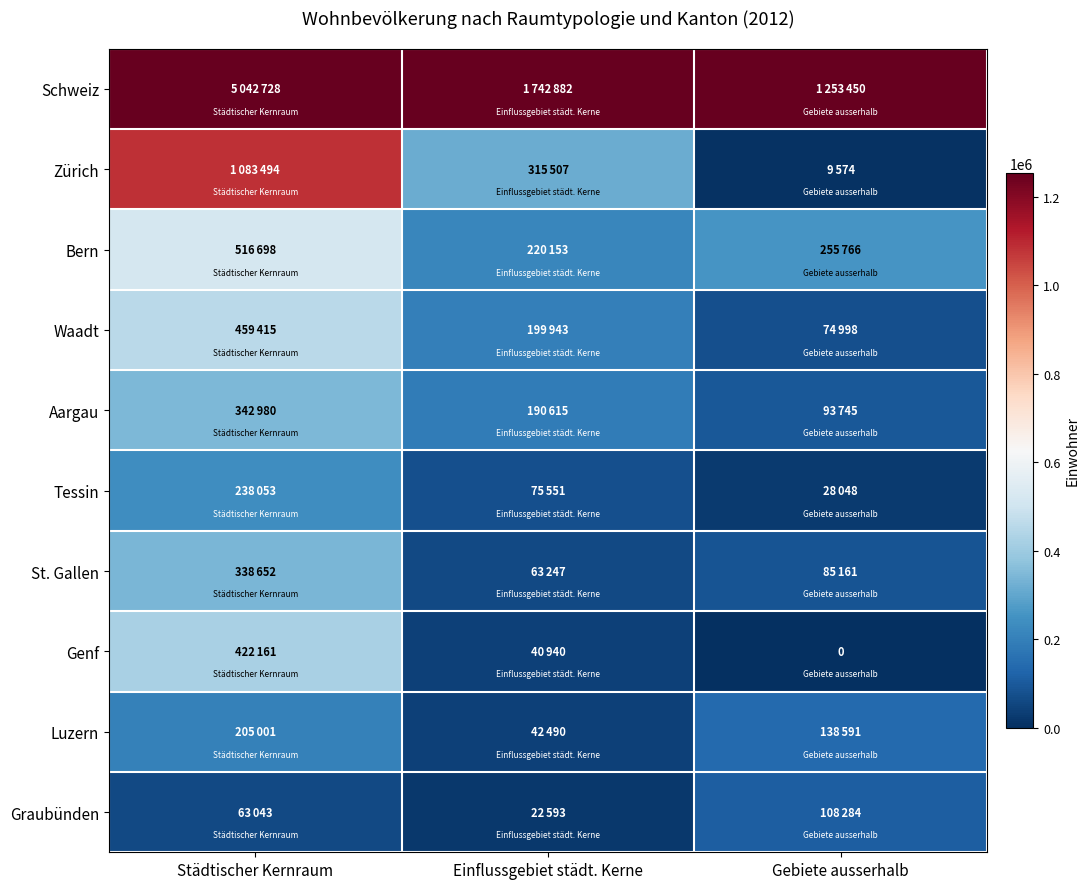

How many series are shown in this chart?

10